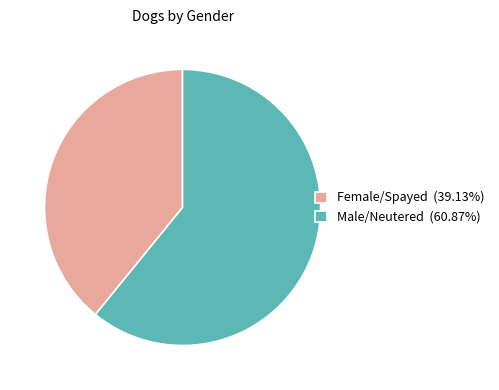

Is there any slice that represents more than half of the pie?

Yes